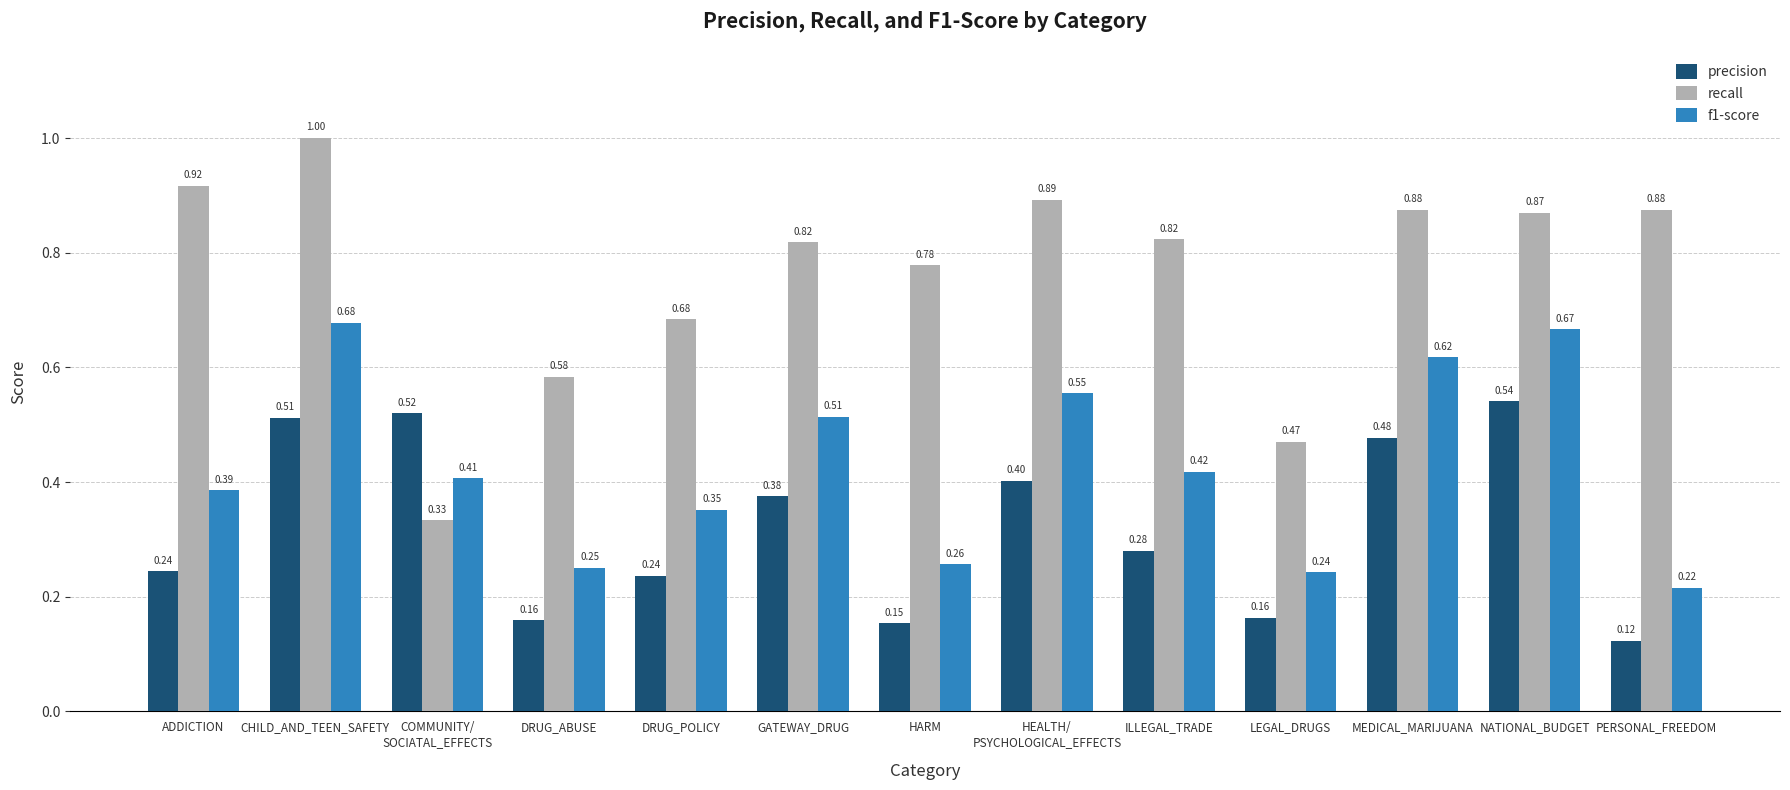

How many categories are shown in the chart?

13